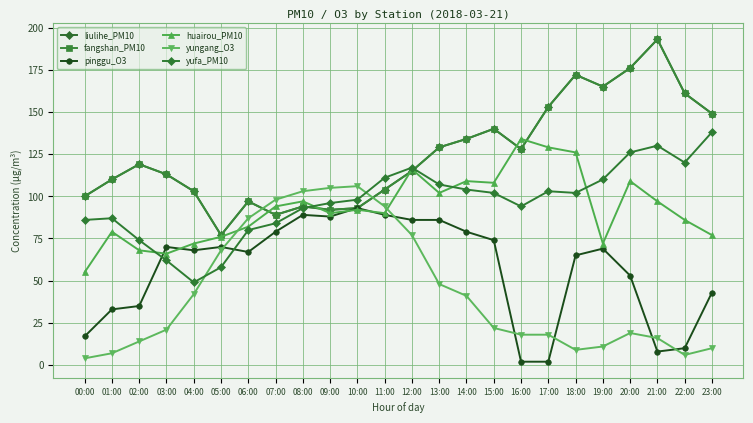

Read the yufa_PM10 value at 07:00, to the nearest 5.

85